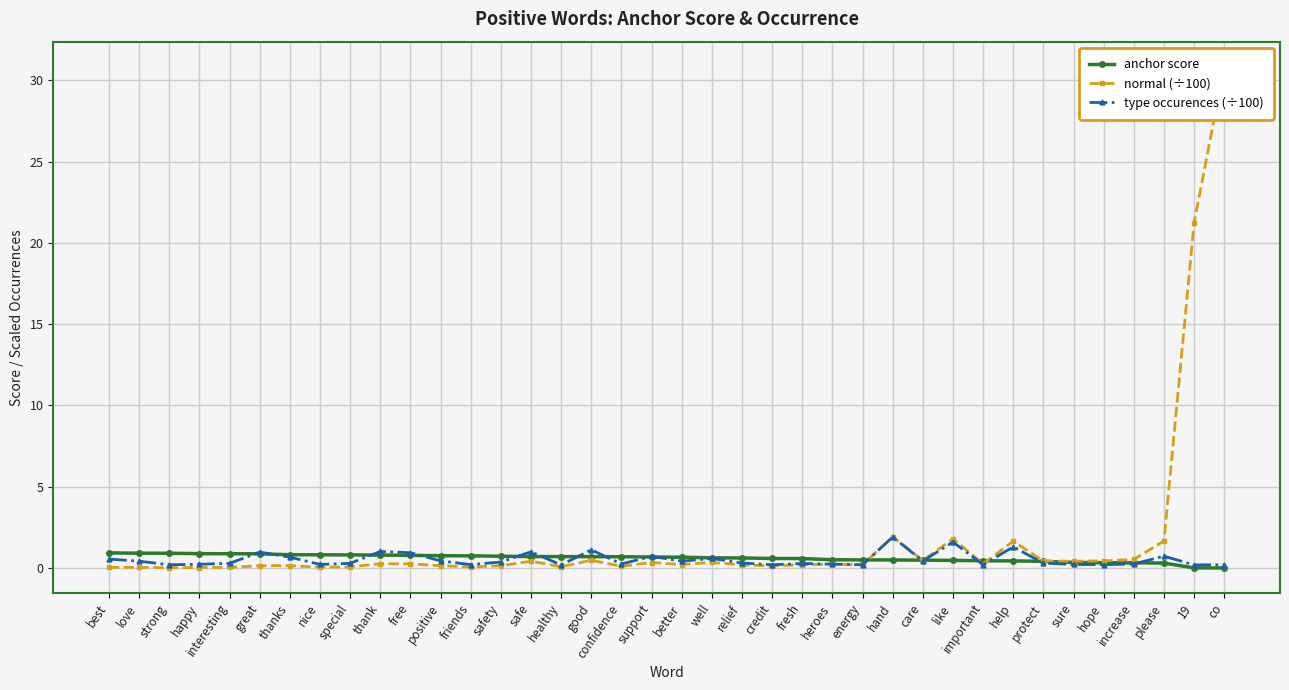

At which category does the chart reach its minimum across all series?

co